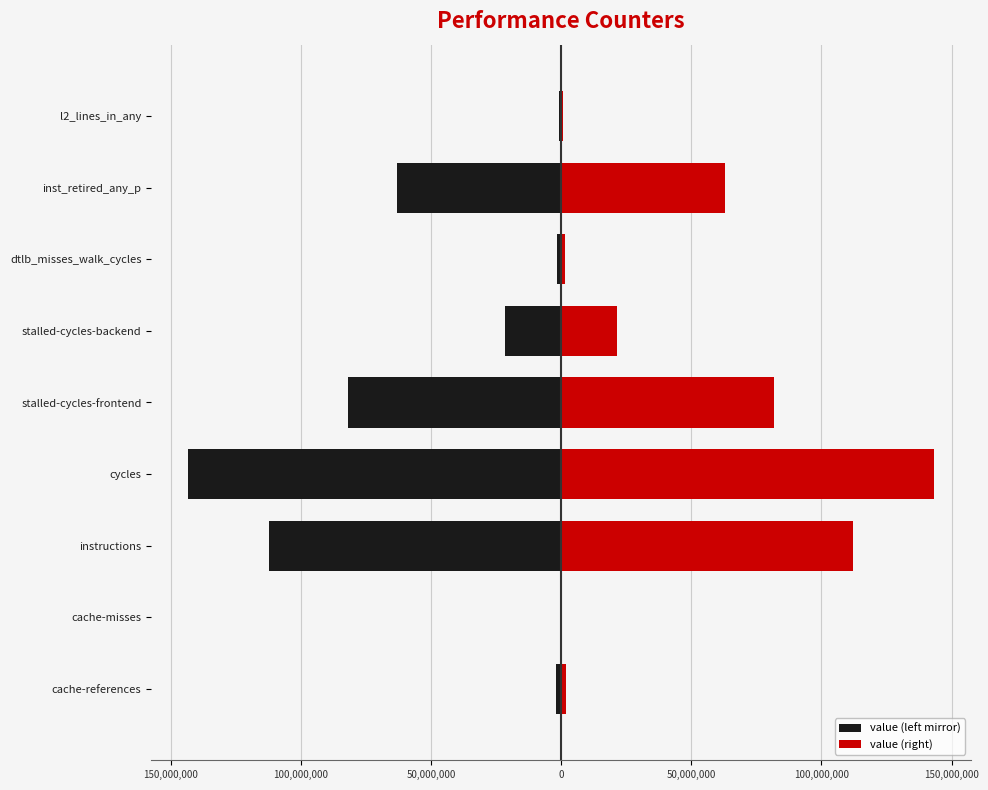

What is the maximum value for value (left mirror)?

-384678